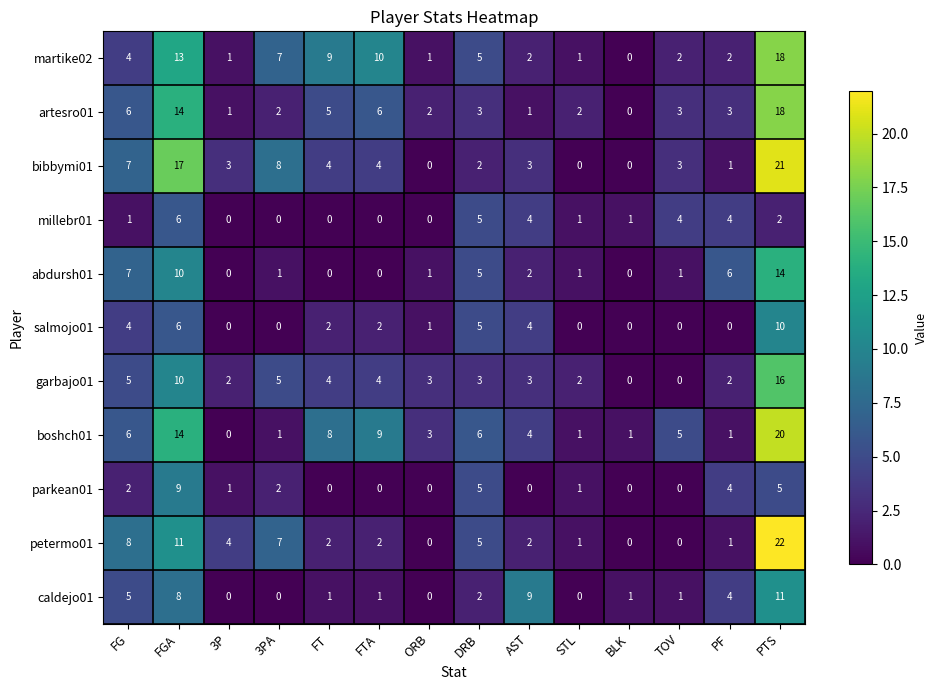

Which series has the largest total across all categories?

boshch01